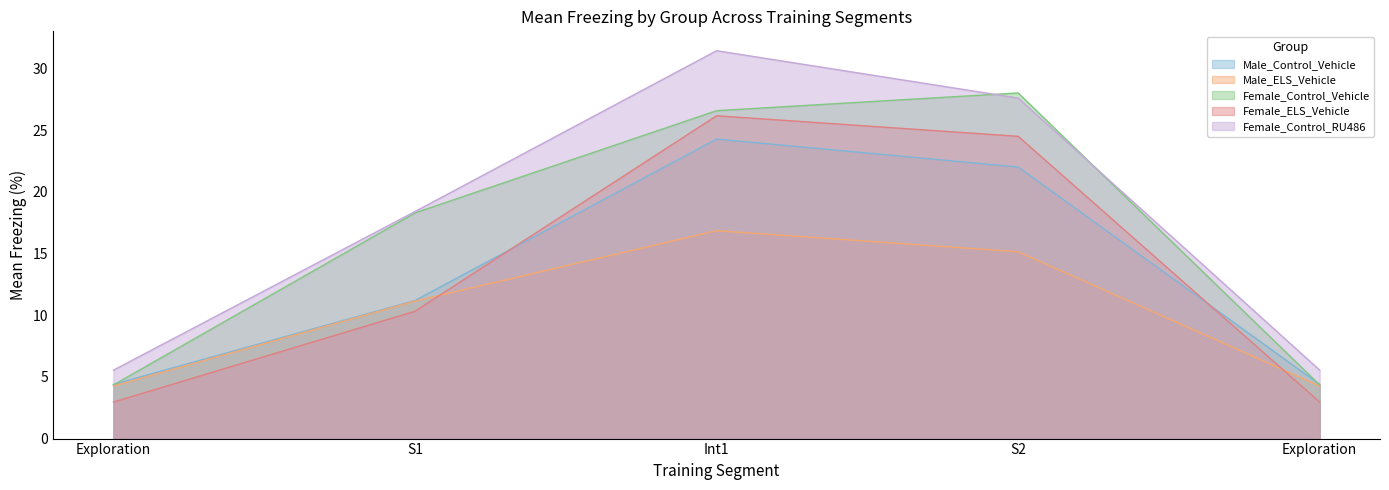

Which category has the lowest value in the Female_Control_RU486 series?

Exploration